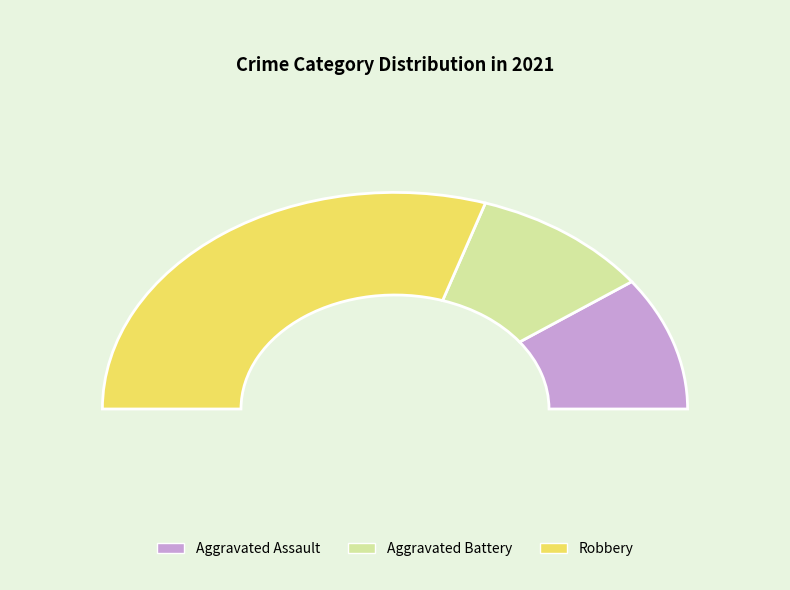

Count the number of slices in the pie.

3